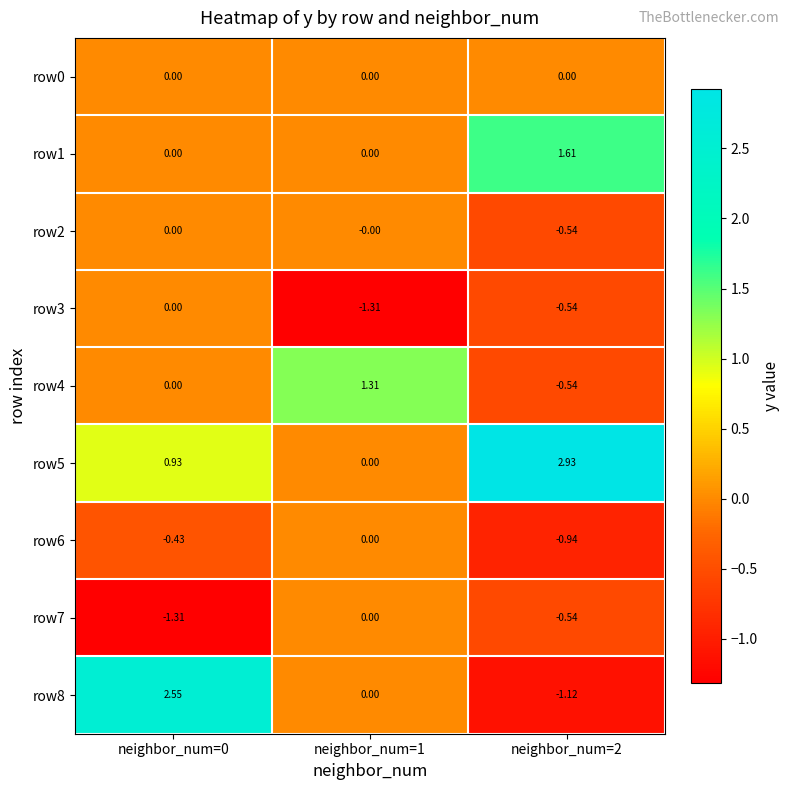

Which label corresponds to the largest value in the chart?

neighbor_num=2